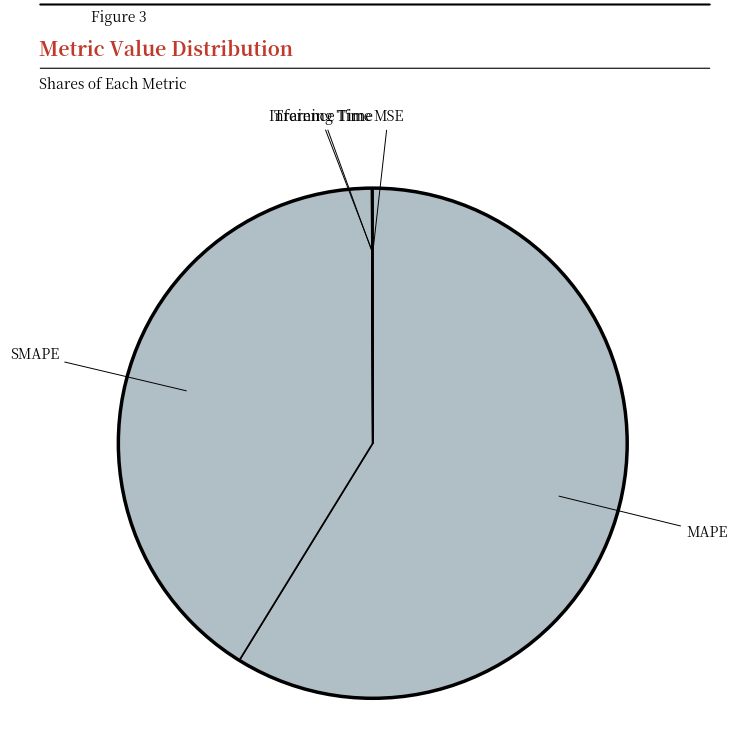

Which category has the biggest portion of the pie?

MAPE